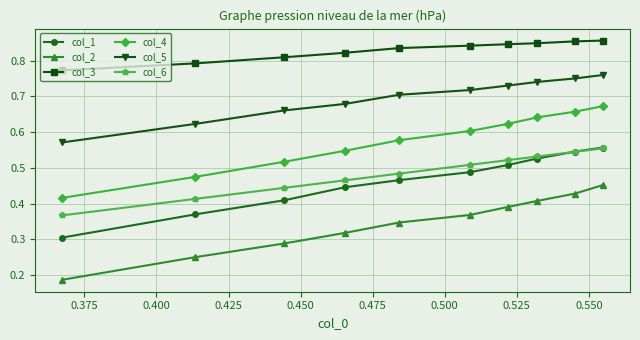

Is this an area chart (filled region under the line)?

No